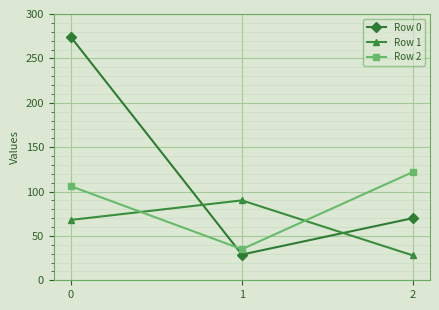

Reading right to left, extract all data points from this chart.

Row 0: 2=70	1=29	0=274
Row 1: 2=28	1=90	0=68
Row 2: 2=122	1=35	0=106